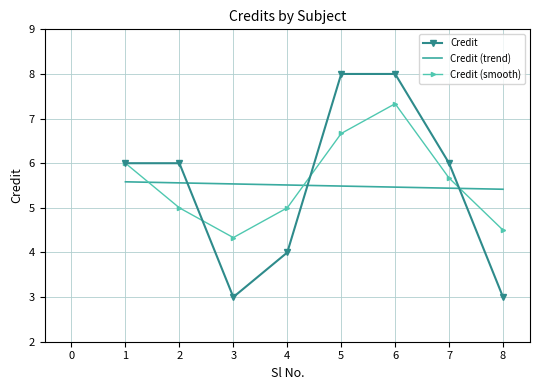

Rank the categories by value from highest to lowest.

5, 6, 1, 2, 7, 4, 3, 8